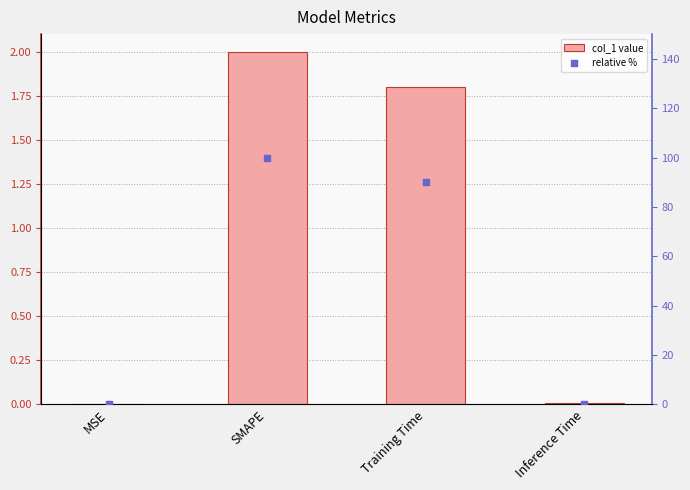

Which series reaches the minimum Y coordinate?

col_1